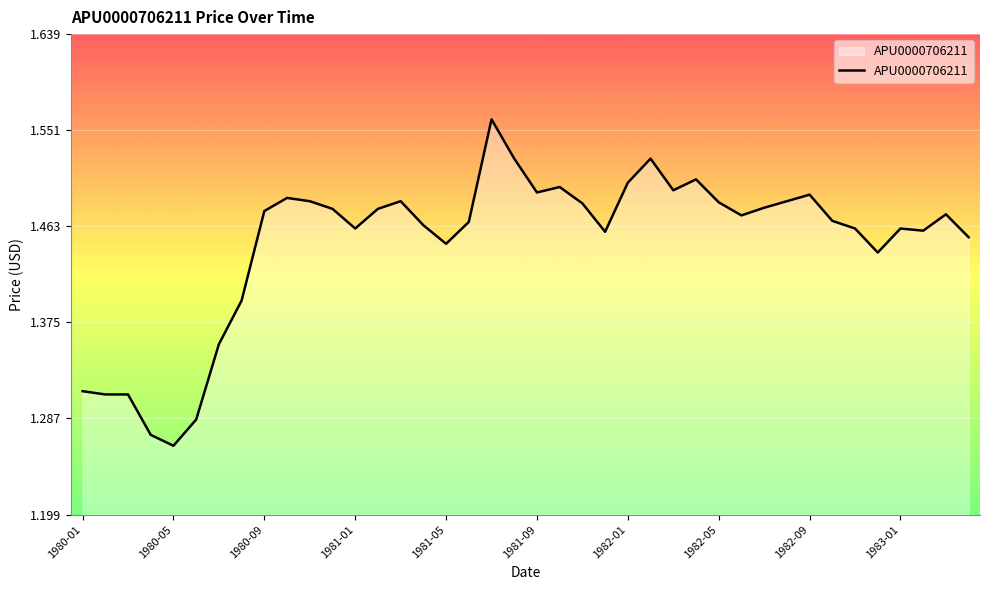

What is the value of the 26th point from the left?

1.5